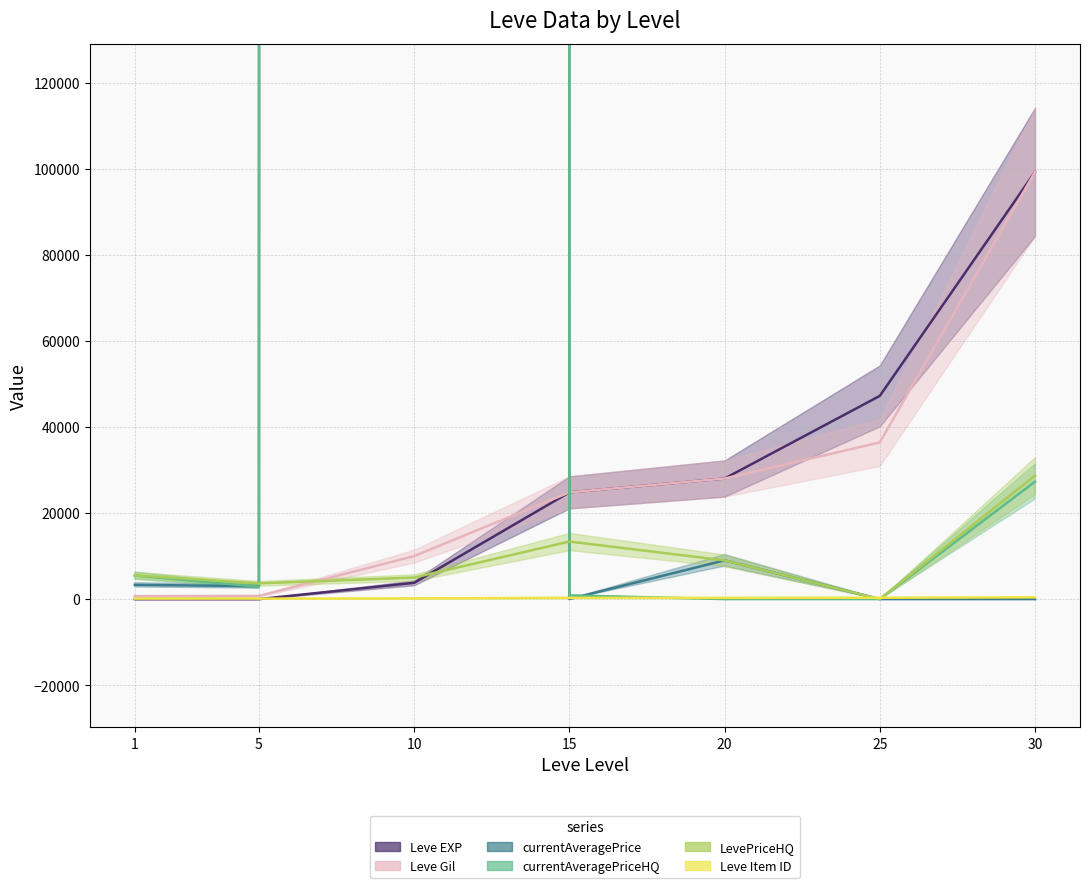

In LevePriceHQ, how many points are higher than both neighbors (excluding endpoints)?

1